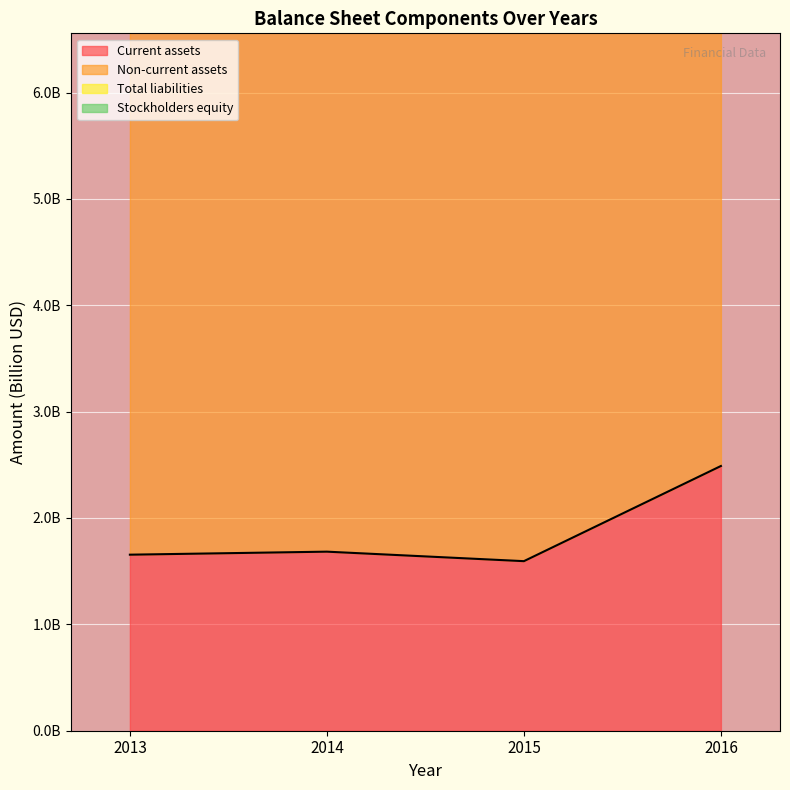

The value of Total liabilities at 2016 is 22.0. True or false?

False